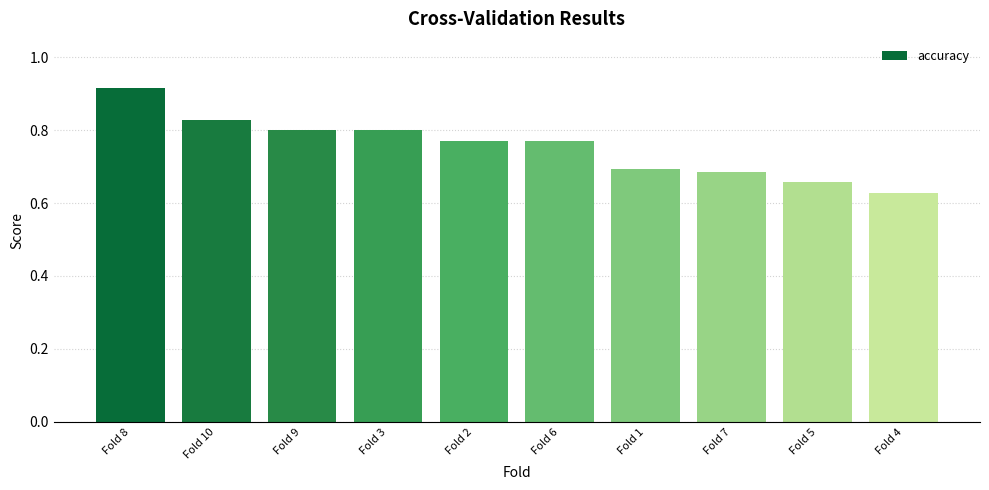

How many values are between 0 and 1?

10